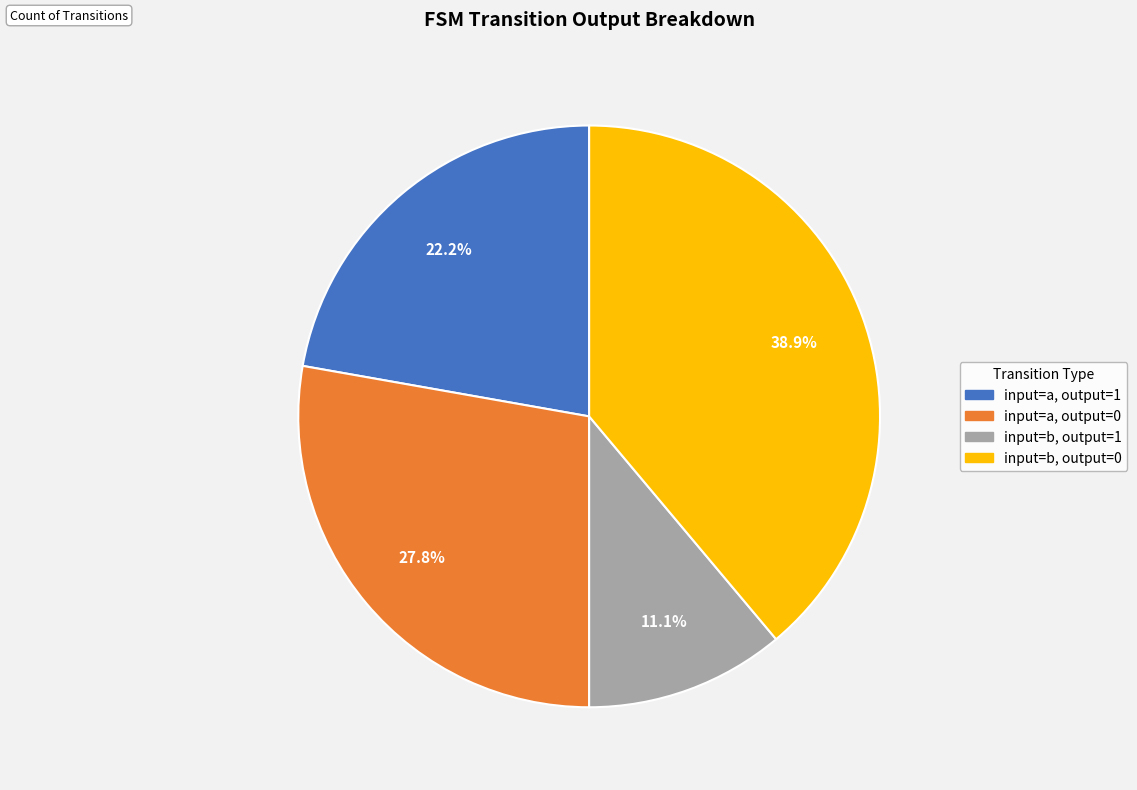

To the nearest percent, what is the difference between the largest and smallest slice percentages?

28%